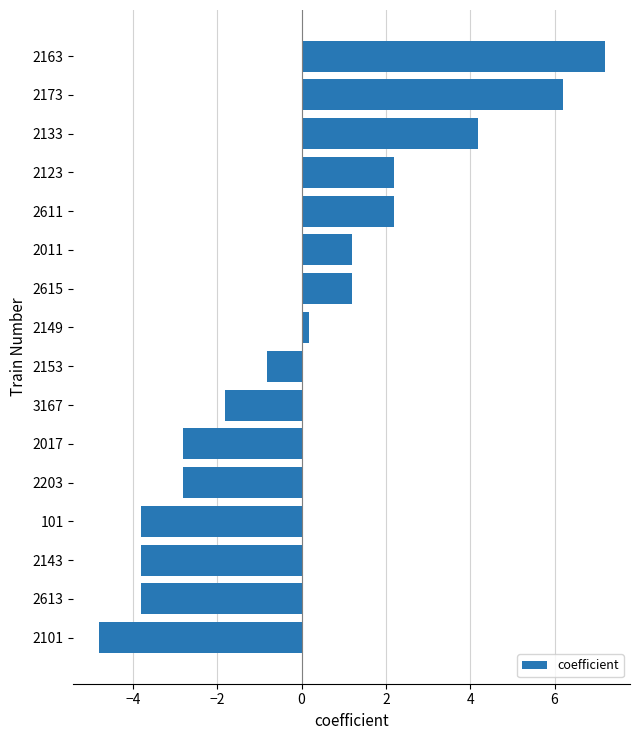

What is the change in value from 2163 to 2613?

-11.0